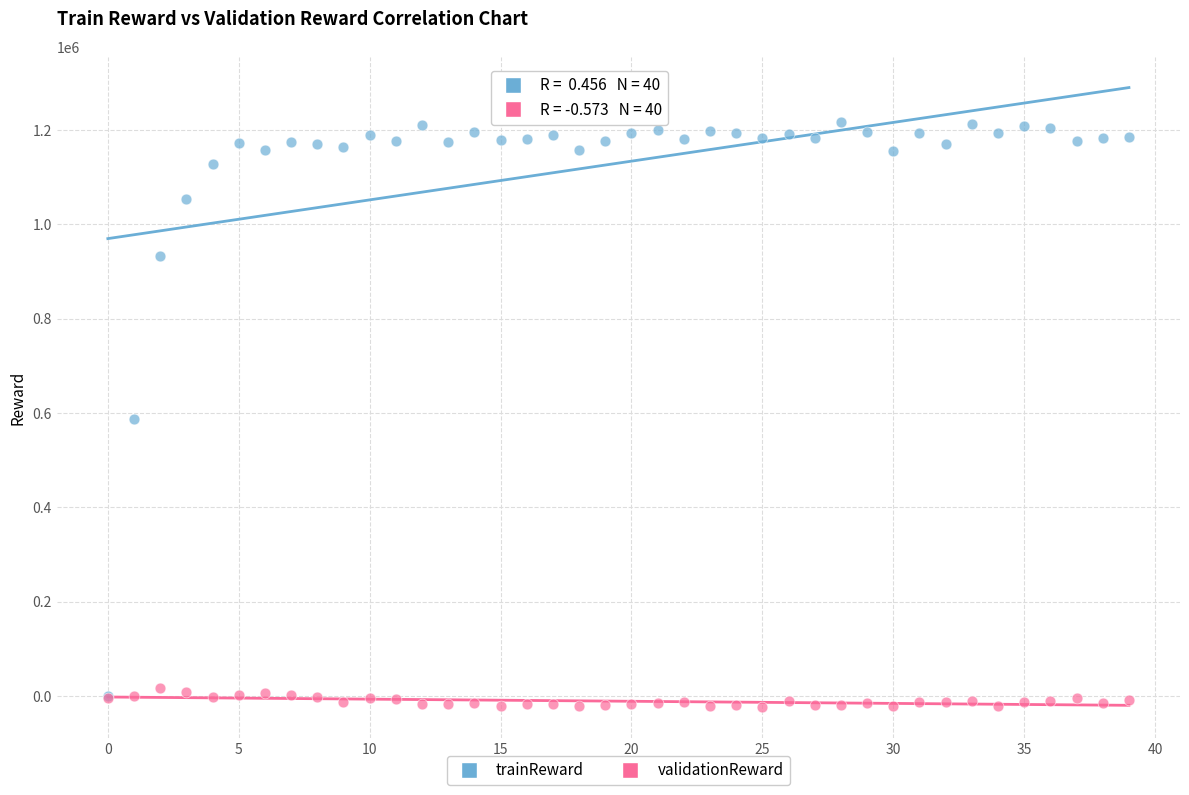

Which series has the largest Y range (max minus min)?

trainReward